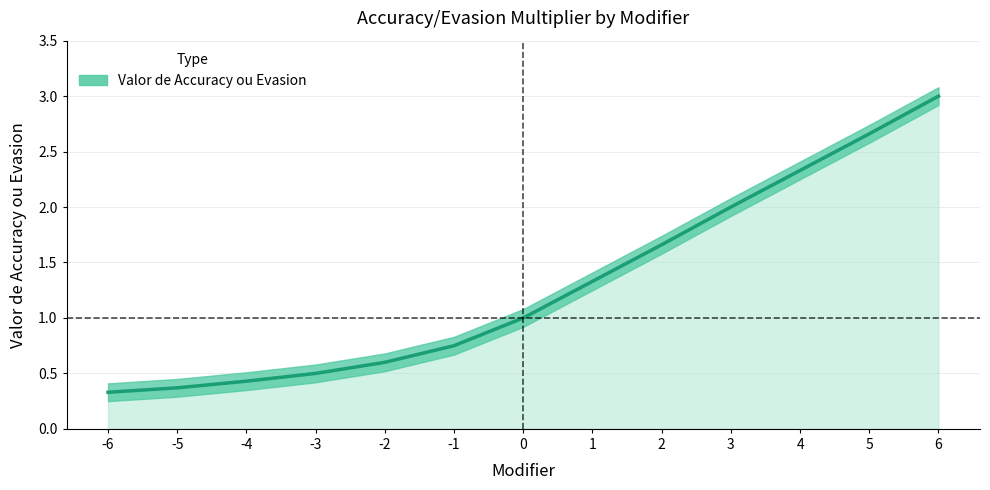

Between -3 and -1, which is larger?

-1